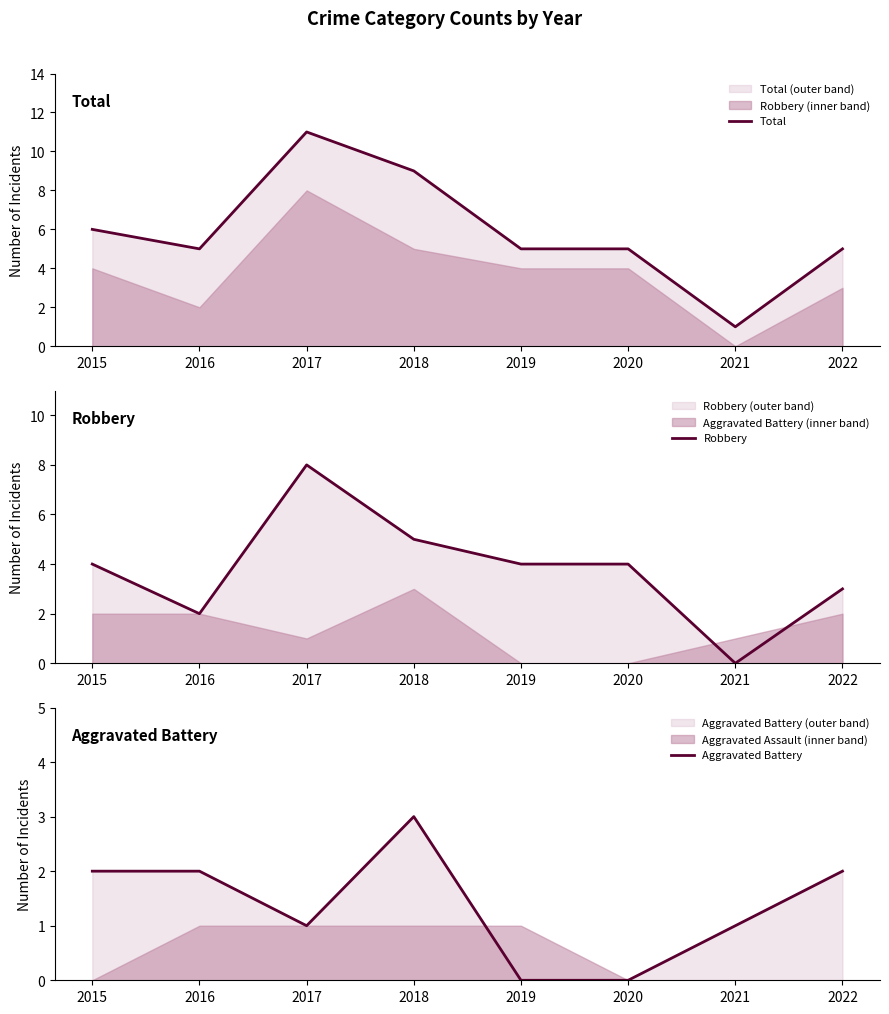

Rank the series at 2017 from lowest to highest value.

Aggravated Battery, Robbery, Total